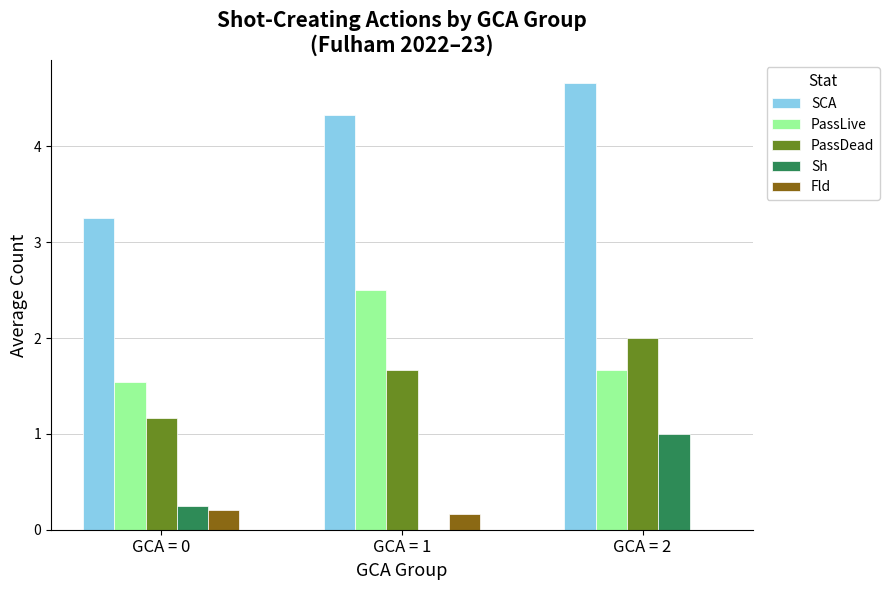

What is the maximum value for Sh?

1.0